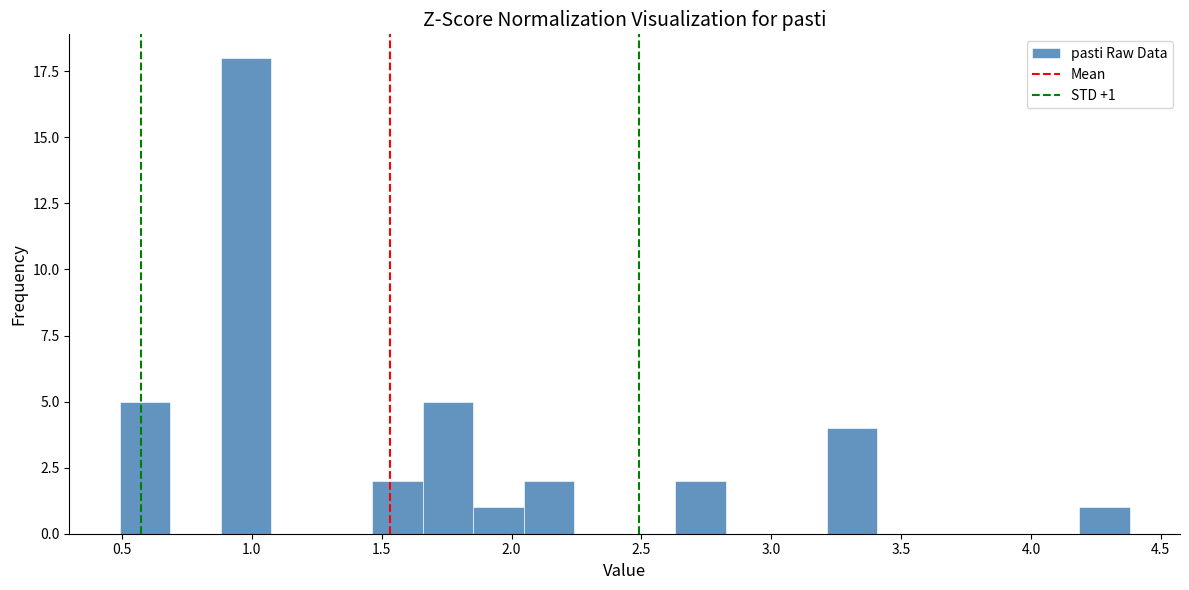

Around what value on the x-axis is the tallest bar? Give the approximate position of its centre, as read against the axis.

1.00